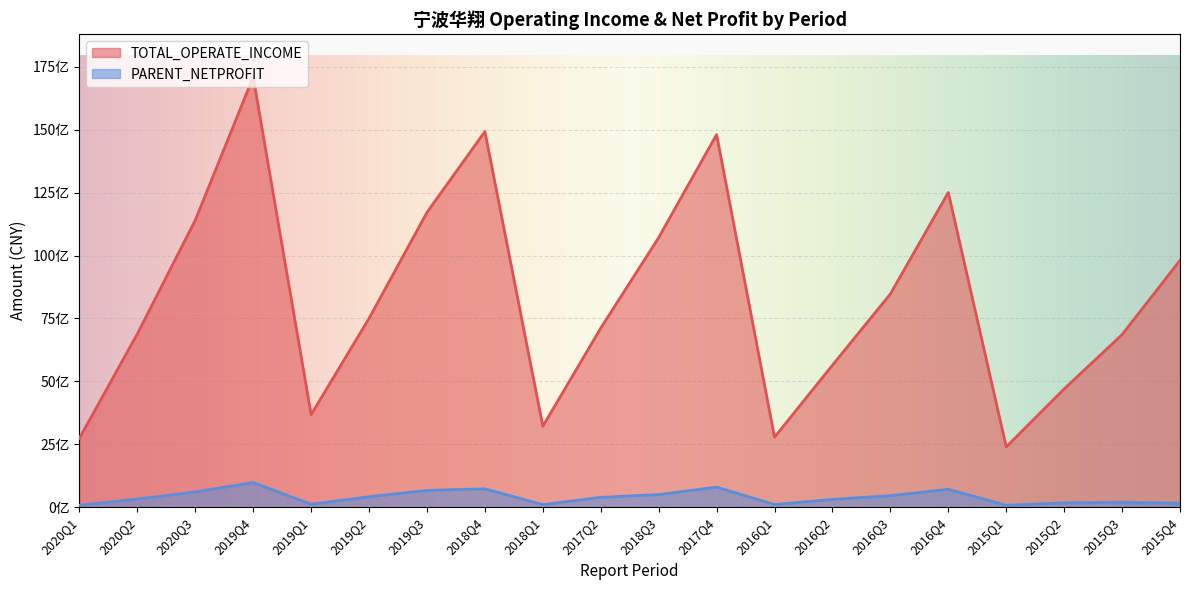

Which has a higher value, 2017Q4 or 2019Q3?

2017Q4